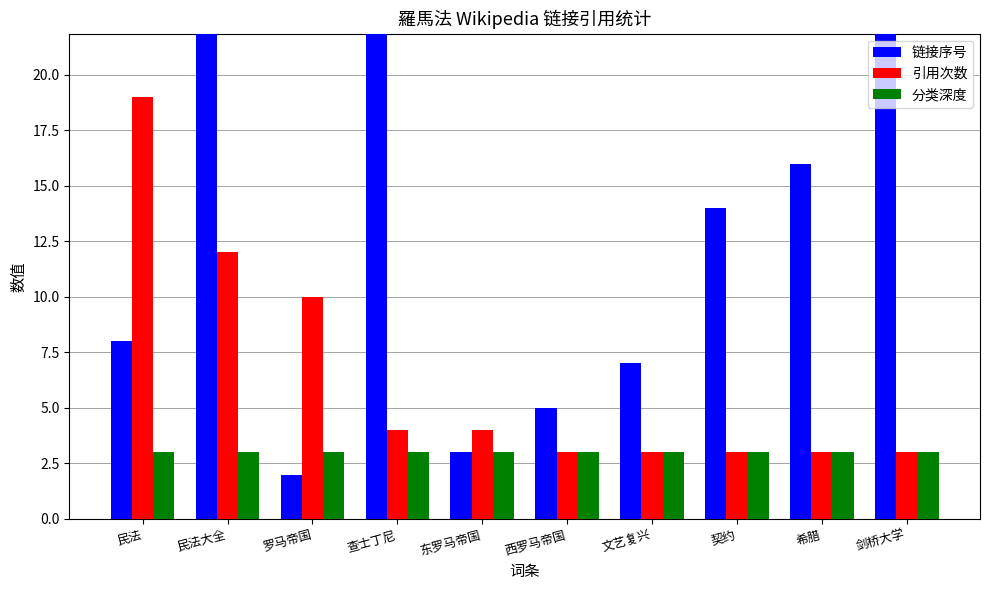

Rank the series by their average value, from highest to lowest.

链接序号, 引用次数, 分类深度